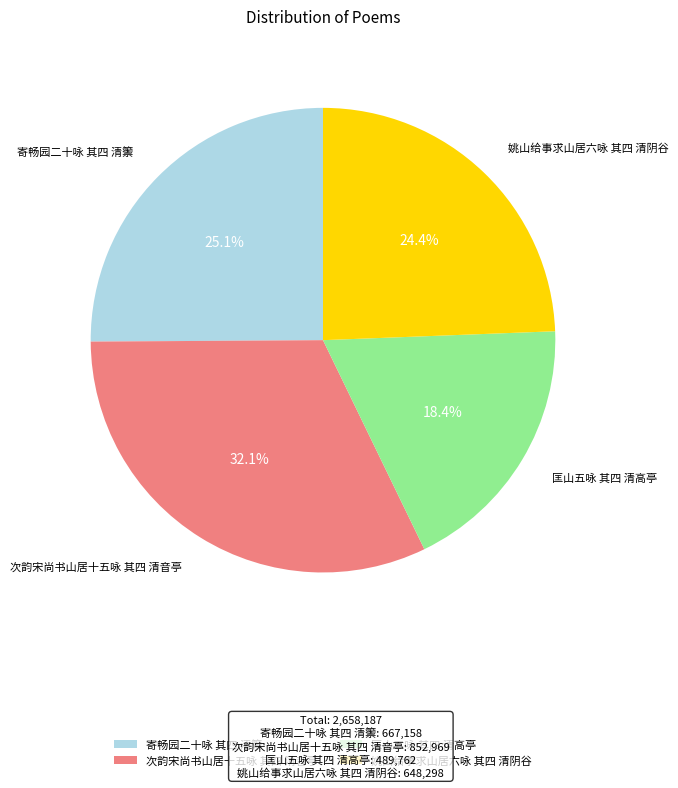

The 次韵宋尚书山居十五咏 其四 清音亭 slice represents 42% of the pie. True or false?

False